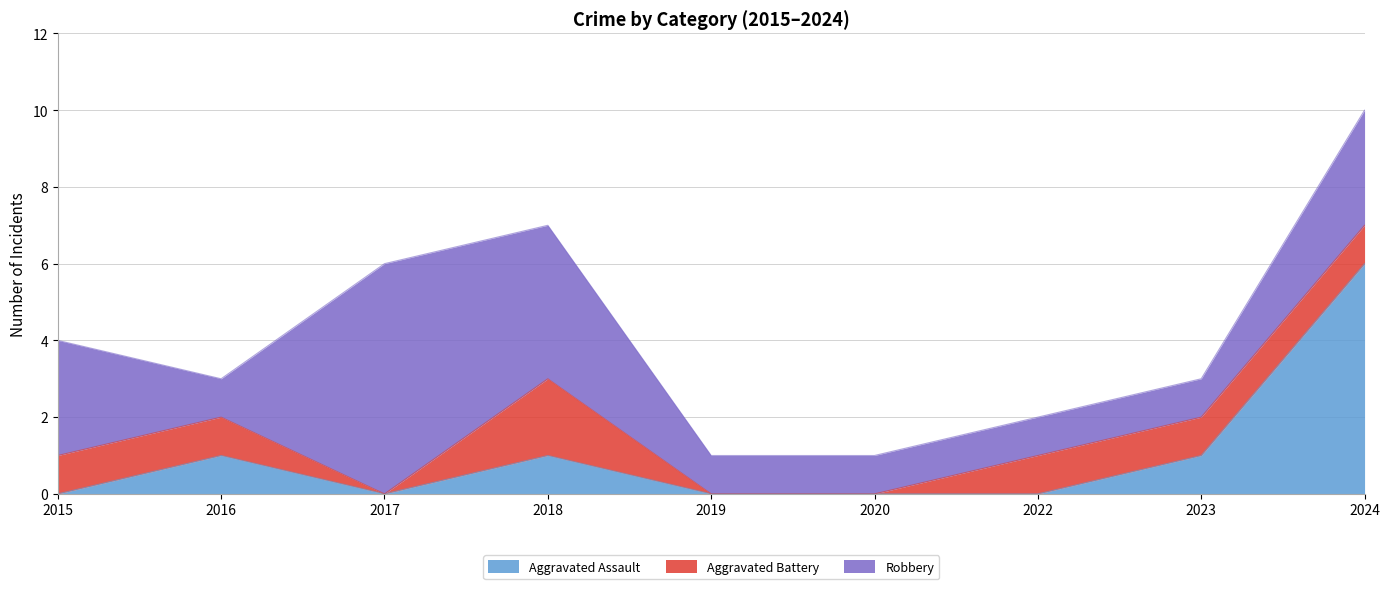

Which series has the largest range (max minus min)?

Aggravated Assault